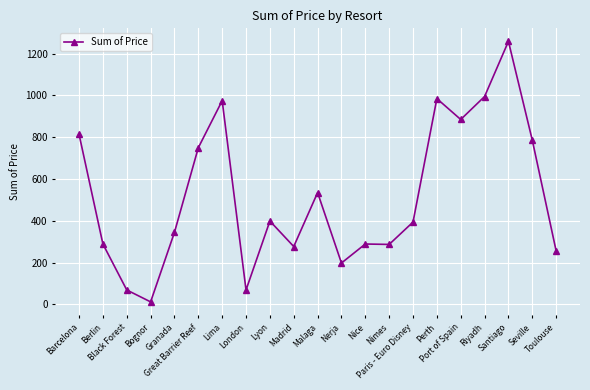

What is the difference between the maximum and minimum values?

1247